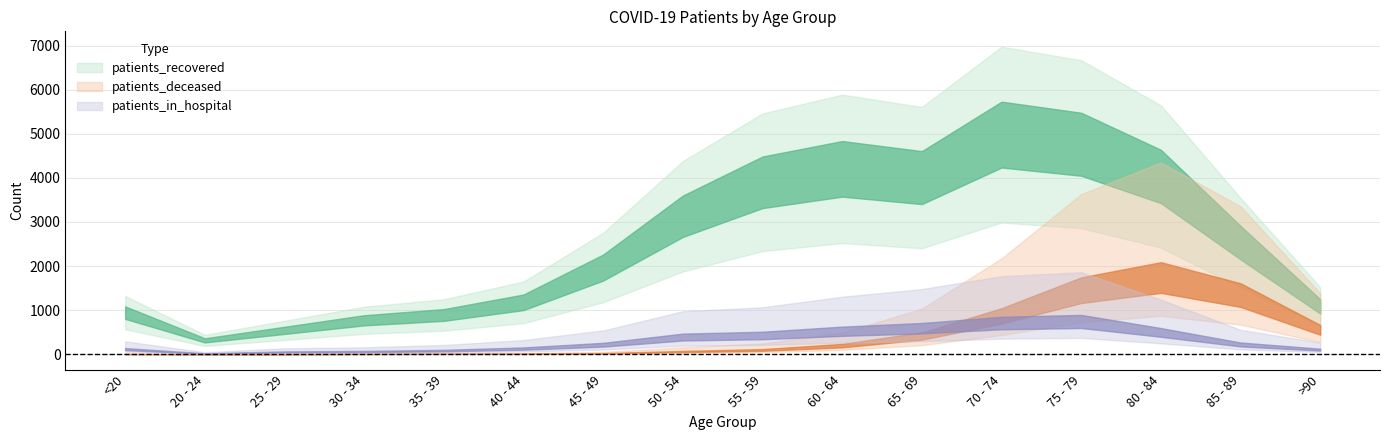

What is the difference between the patients_deceased values at 50 - 54 and 75 - 79?

1390